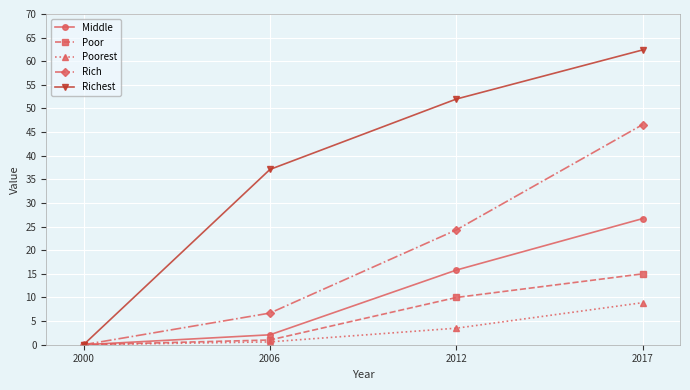

Which series has the largest total across all categories?

Richest